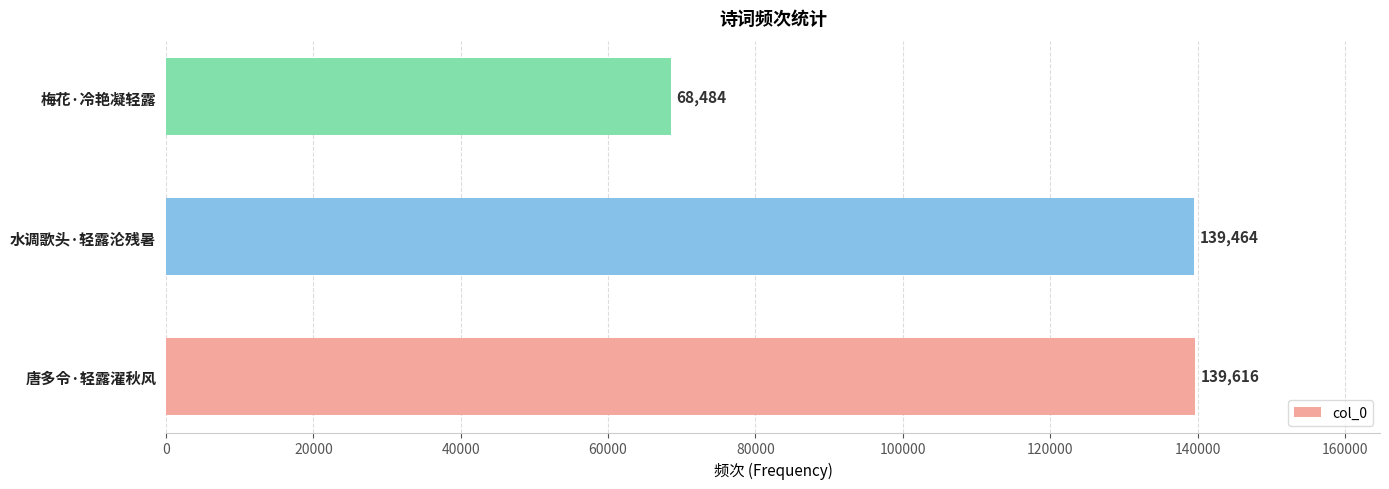

What is the sum of the values at 唐多令·轻露濯秋风 and 梅花·冷艳凝轻露?

208100